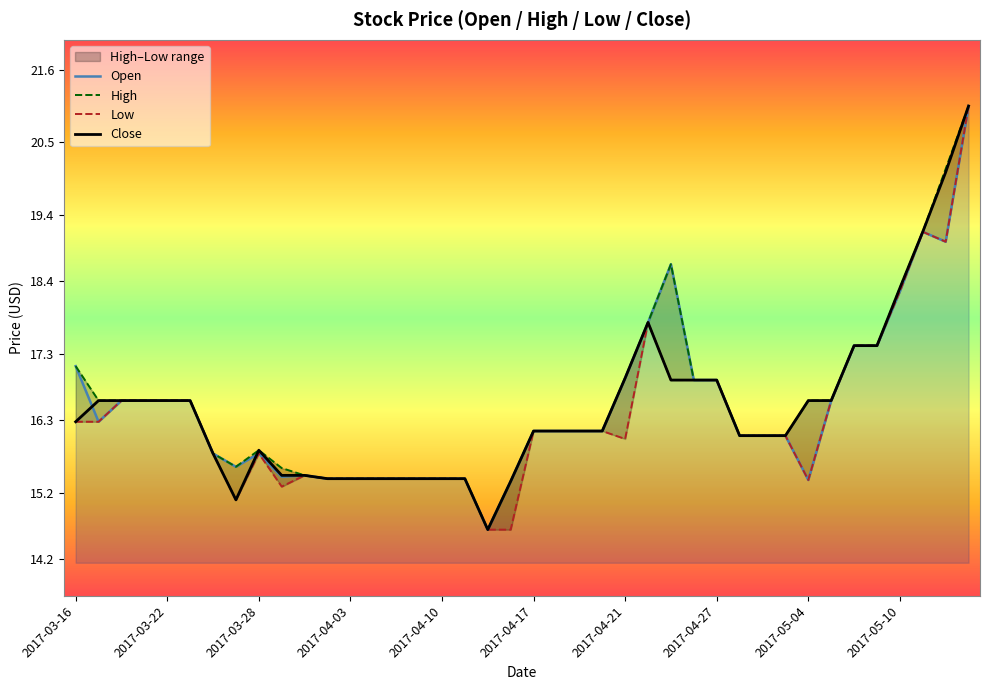

True or false: Low and Close cross at least once.

False